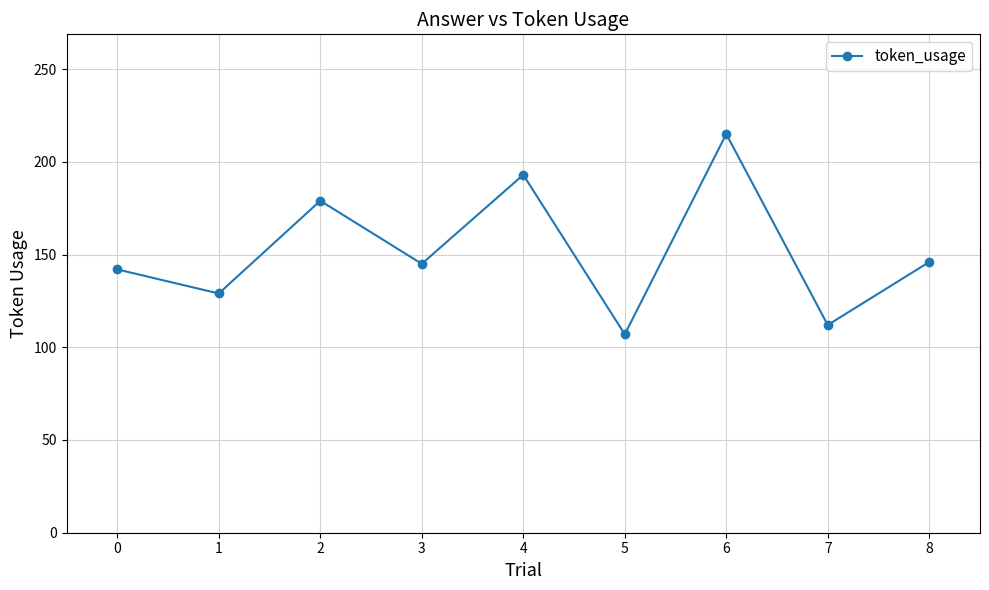

Where is the first local maximum?

2